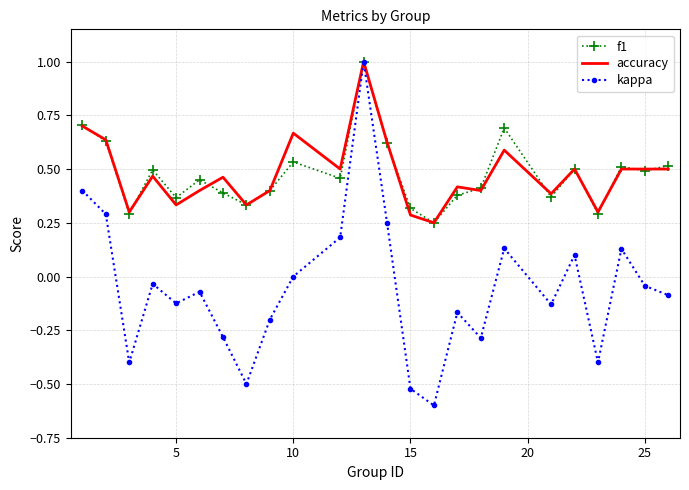

What is the maximum value for kappa?

1.0